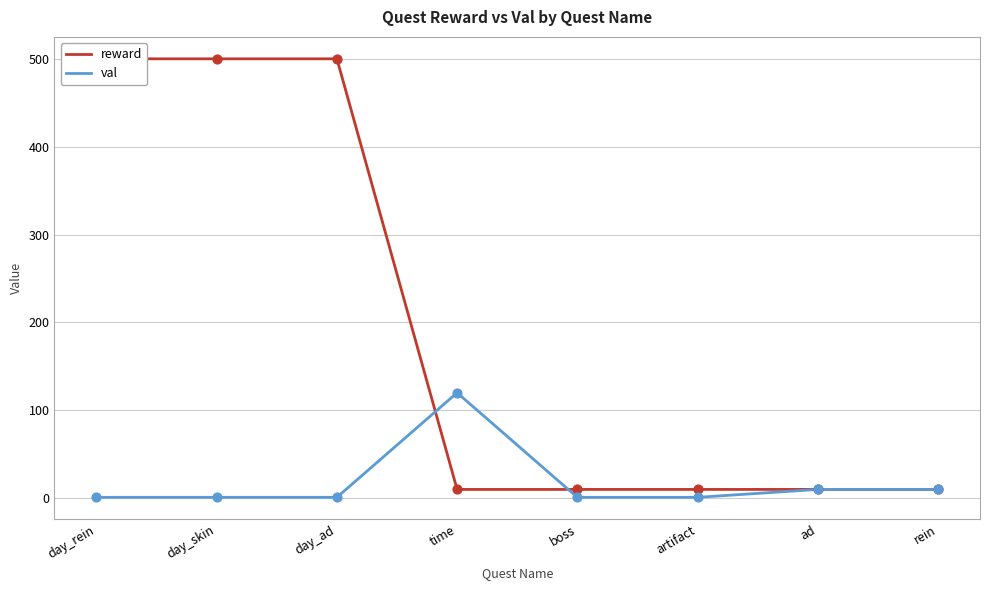

What are all the series names shown in the legend?

reward, val